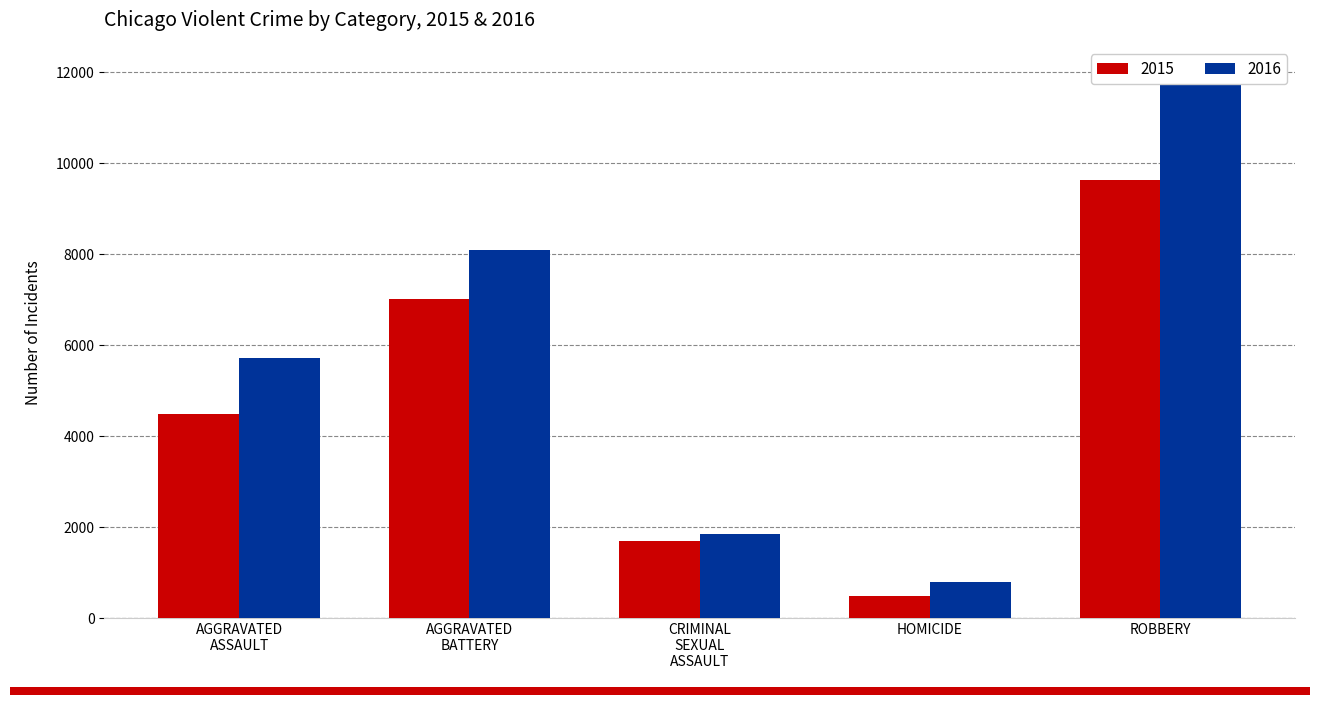

What is the sum of the 2016 values at AGGRAVATED BATTERY and HOMICIDE?

8872